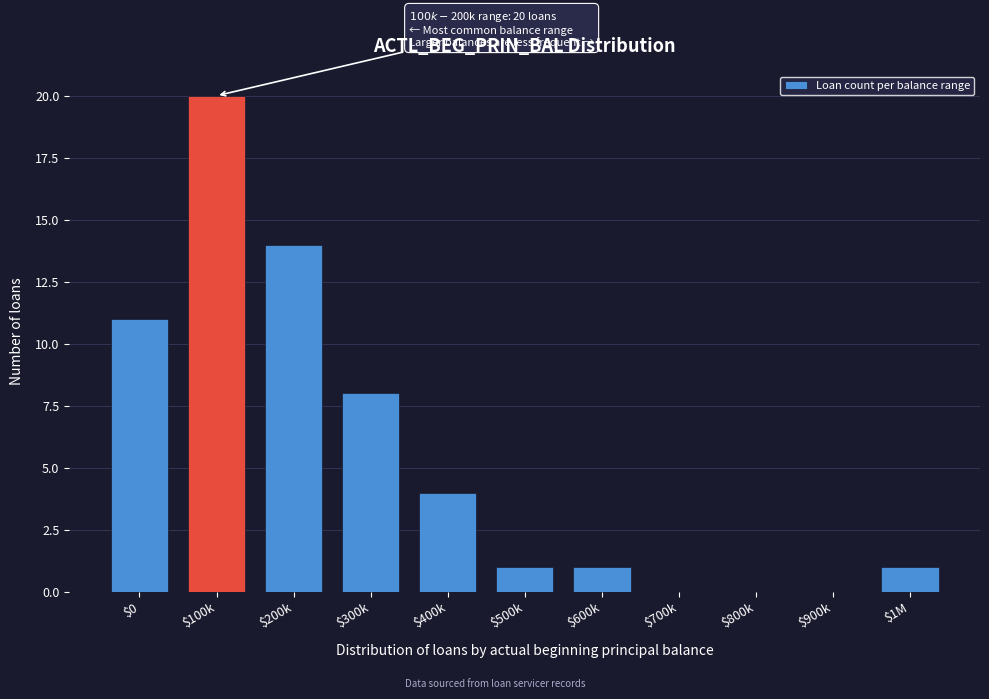

True or false: the data shows 2 at $400k.

False